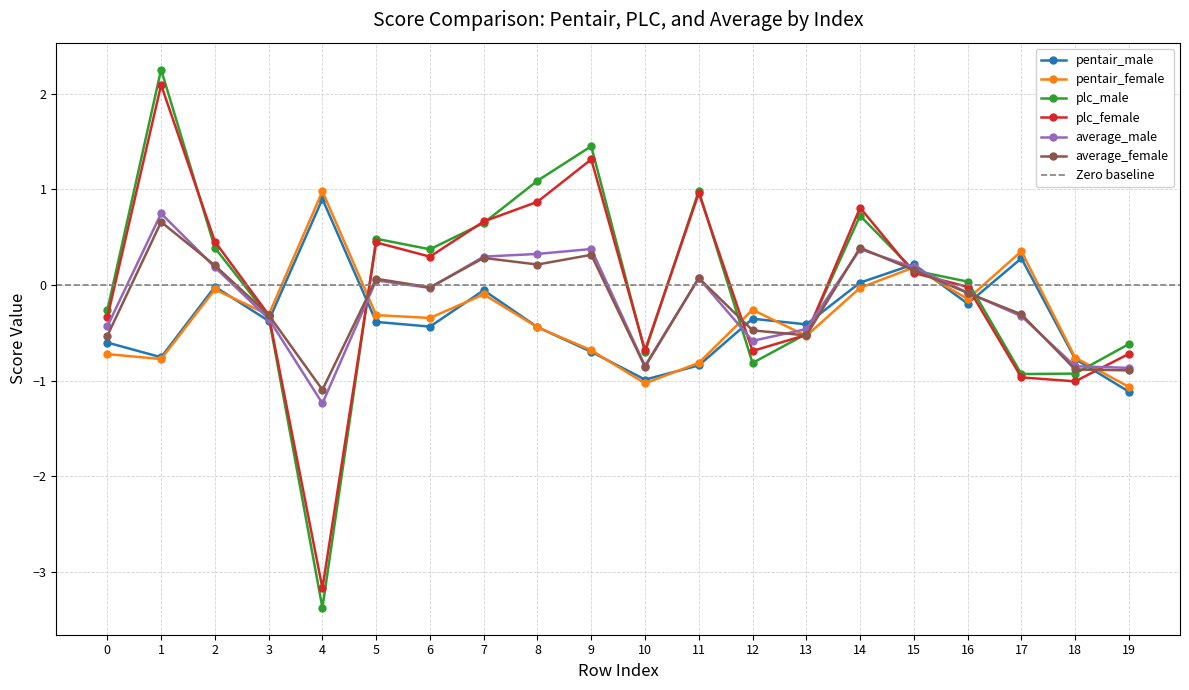

Which series has the largest total across all categories?

plc_male